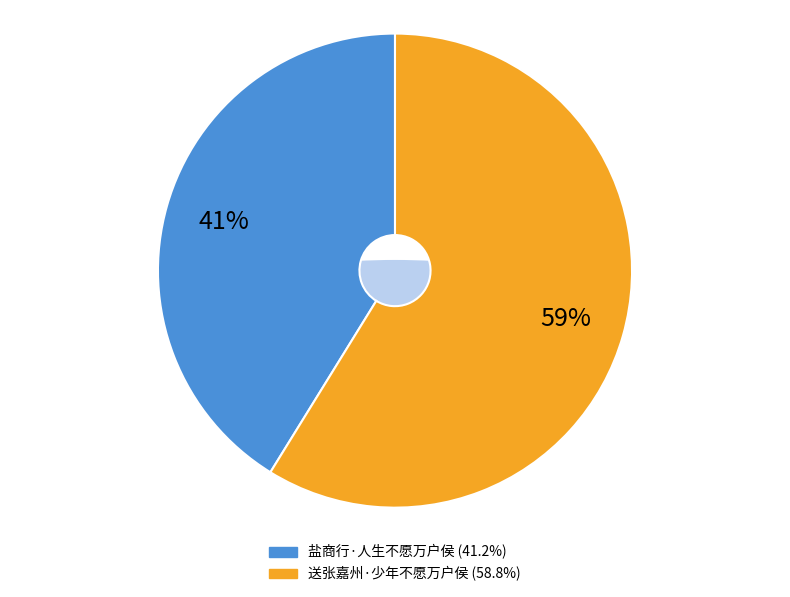

To the nearest percent, what percentage of the pie is 盐商行·人生不愿万户侯?

41%